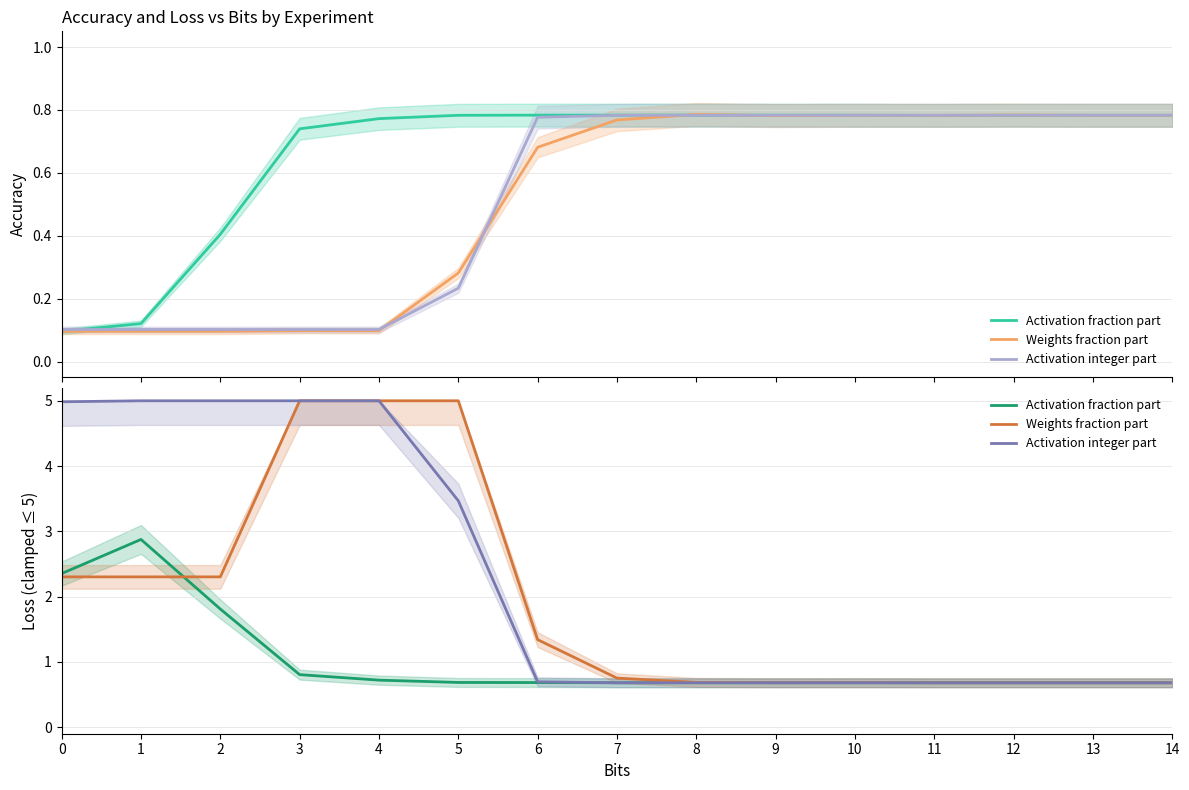

How many intersections are there between Weights fraction part and Activation fraction part?

3